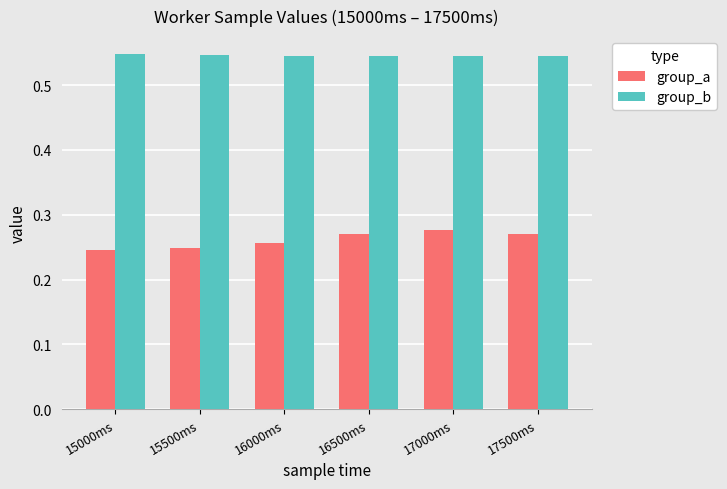

What is the total value across all series at 15000ms?

0.8